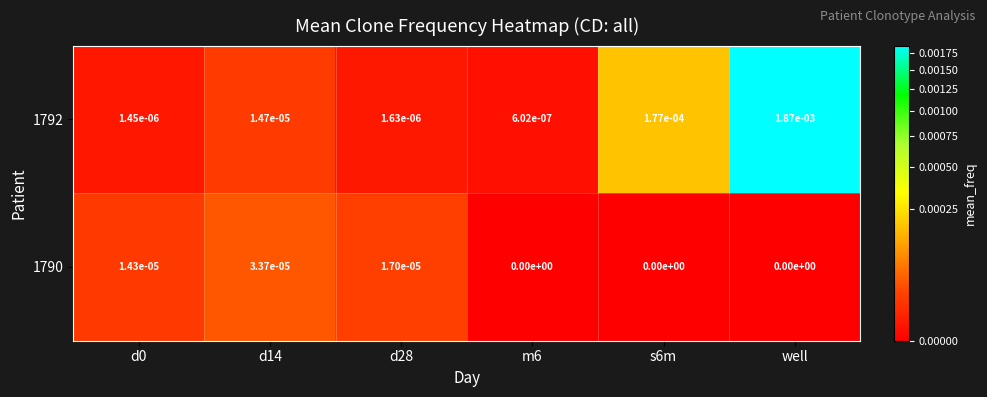

At how many categories does at least one series exceed 0?

6